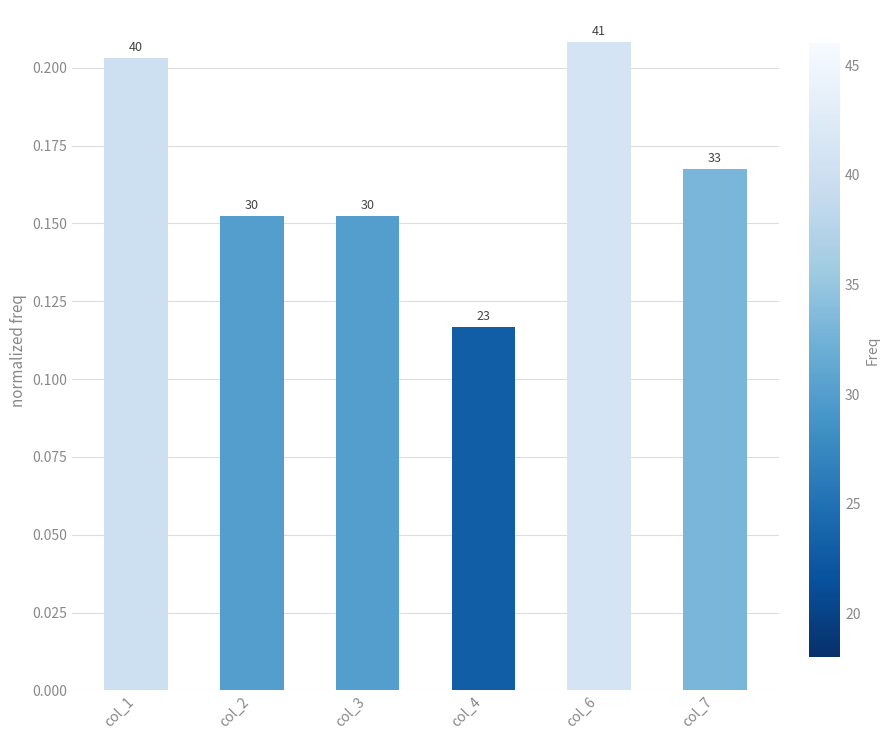

What is the minimum value shown in the chart?

0.1